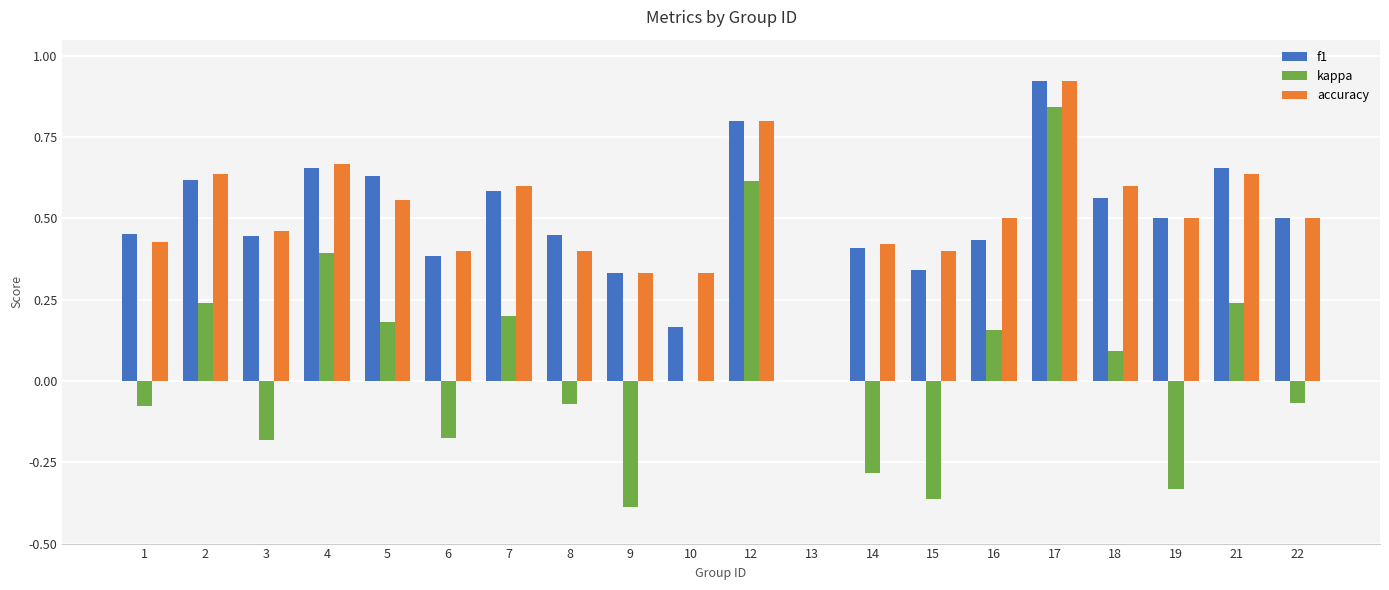

Does the chart contain stacked bars?

No